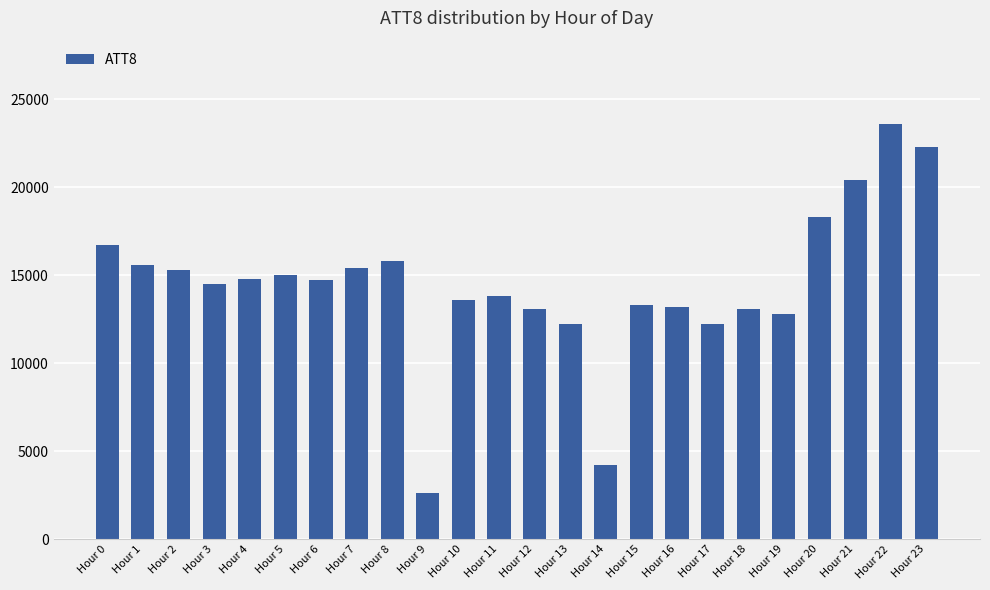

True or false: the data shows 20791 at Hour 10.

False